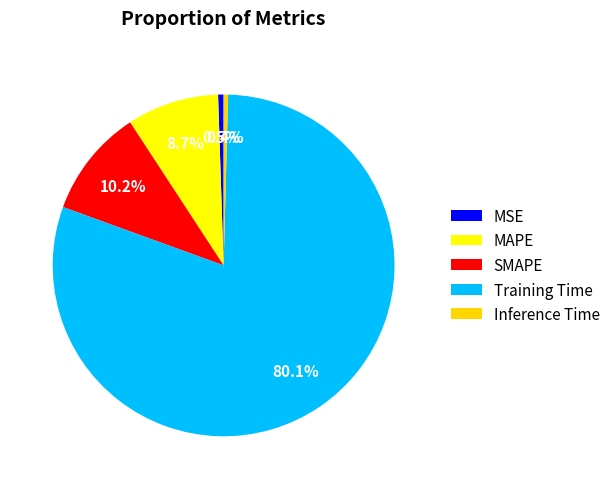

Which has a higher value, Training Time or Inference Time?

Training Time